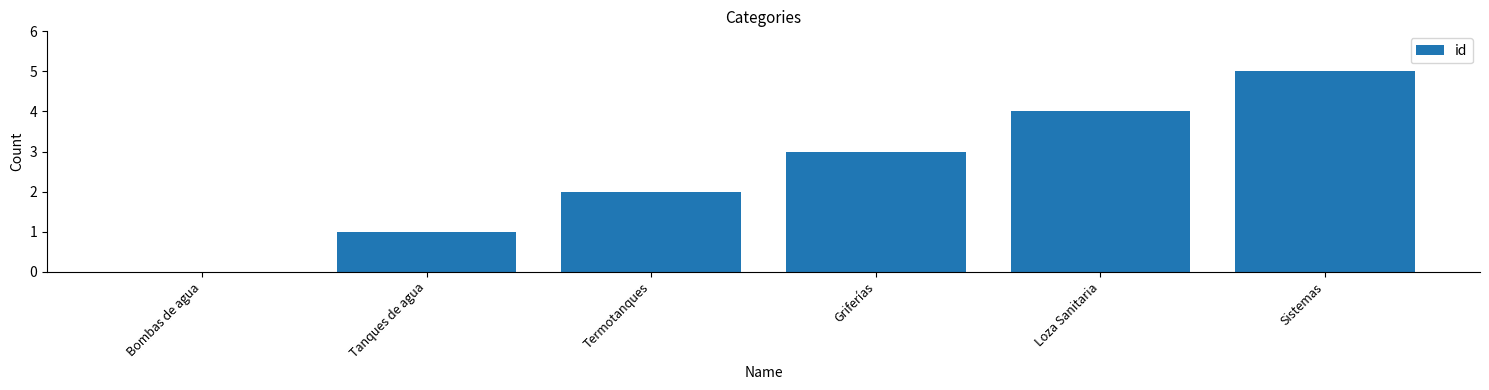

True or false: the data shows 2 at Termotanques.

True